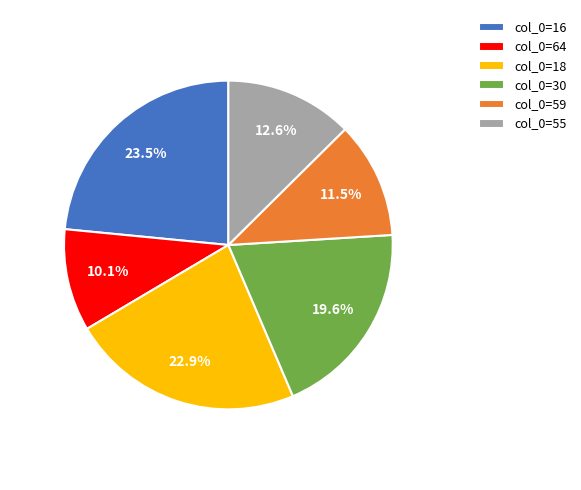

Rank the categories by value from highest to lowest.

col_0=16, col_0=18, col_0=30, col_0=55, col_0=59, col_0=64